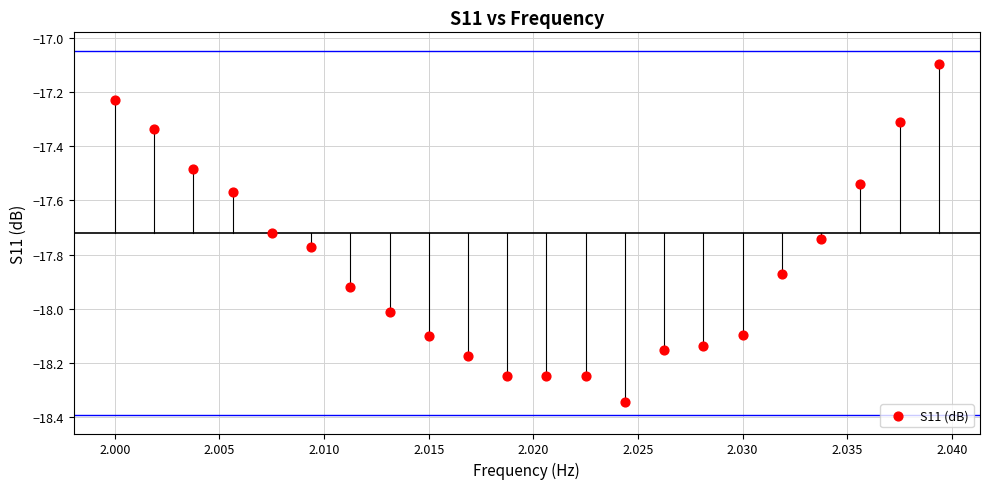

What Y value in the scatter plot is closest to -17?

-17.1